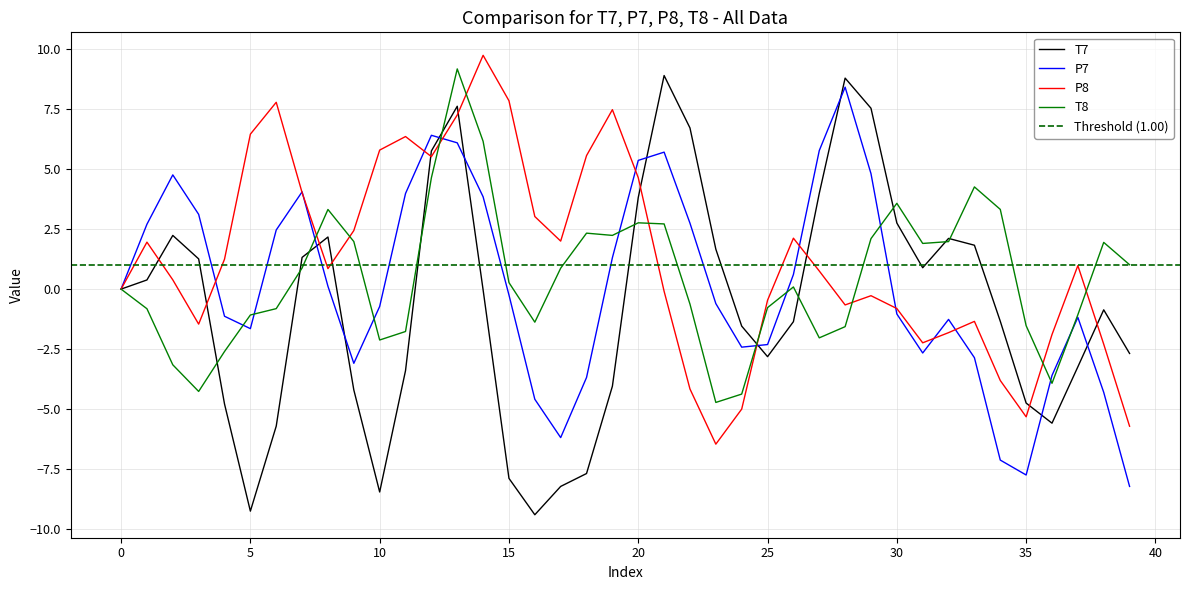

Does the chart have visible grid lines?

Yes